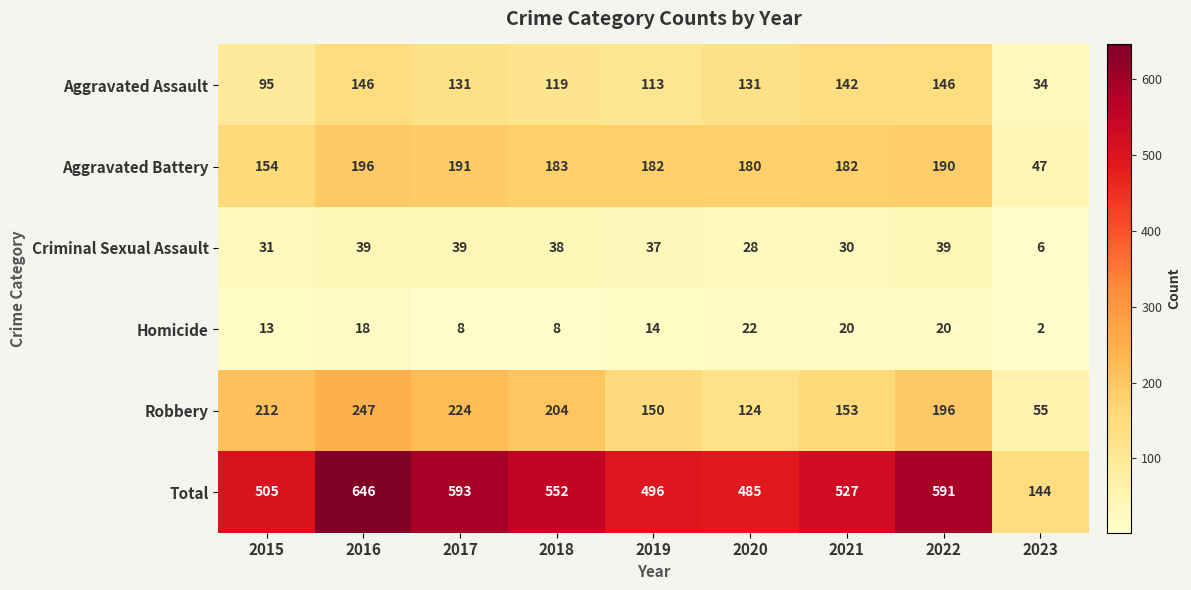

Between 2018 and 2023, which series saw the biggest shift?

Total